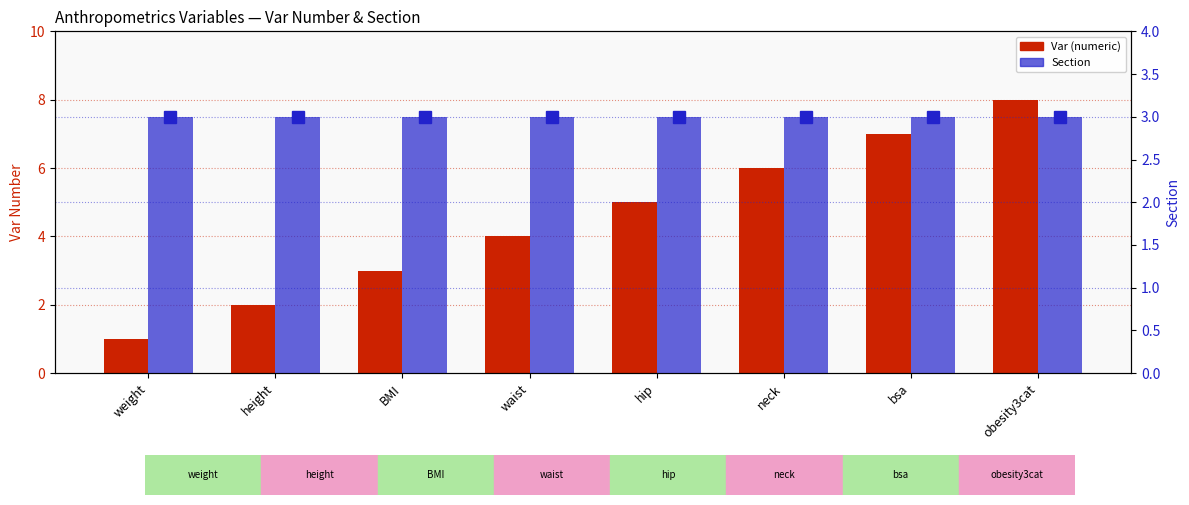

What is the label of the 6th bar from the right?

BMI